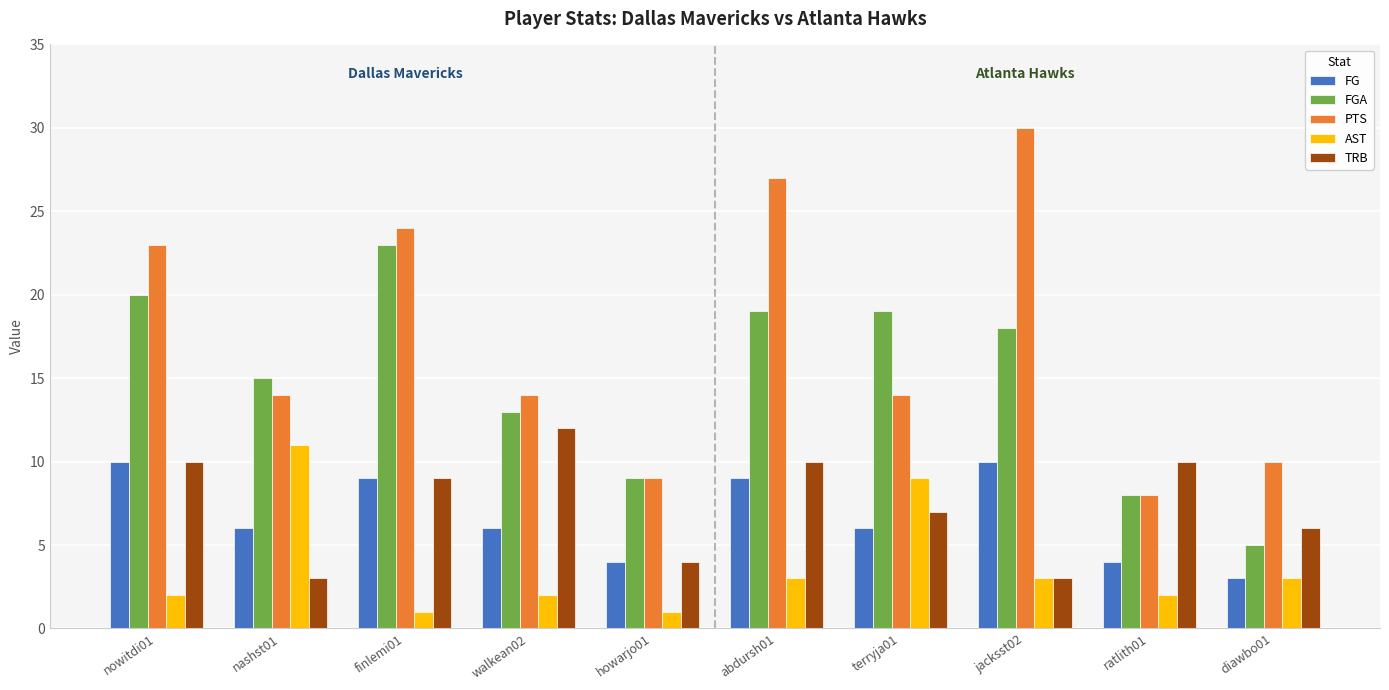

The AST series shows 5 at abdursh01. True or false?

False